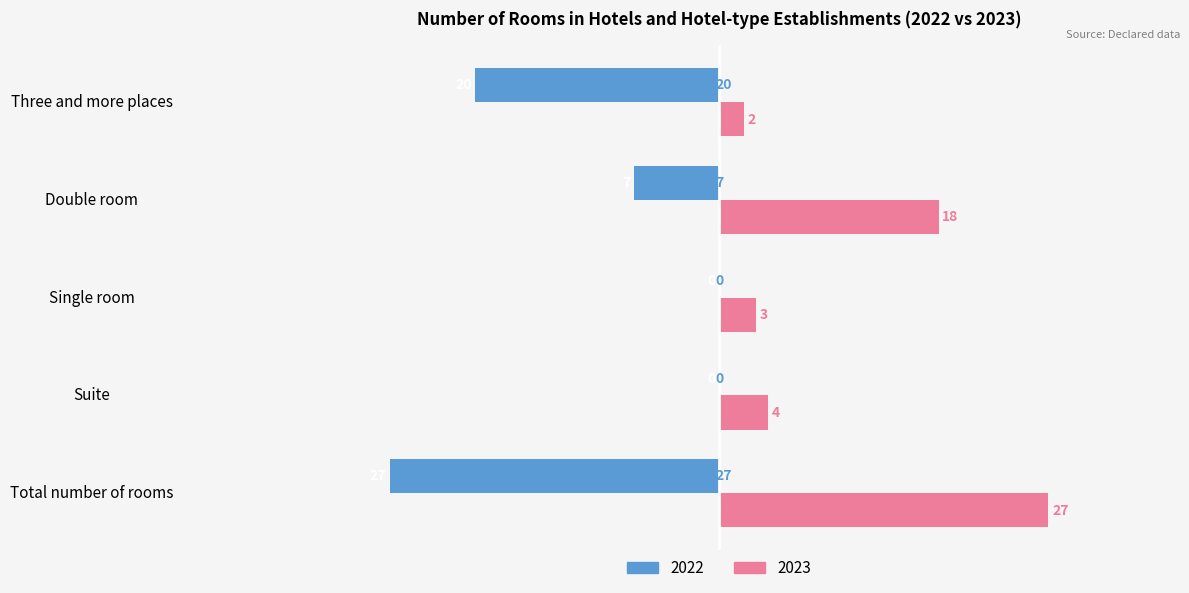

The value of 2022 at Suite is -8. True or false?

False